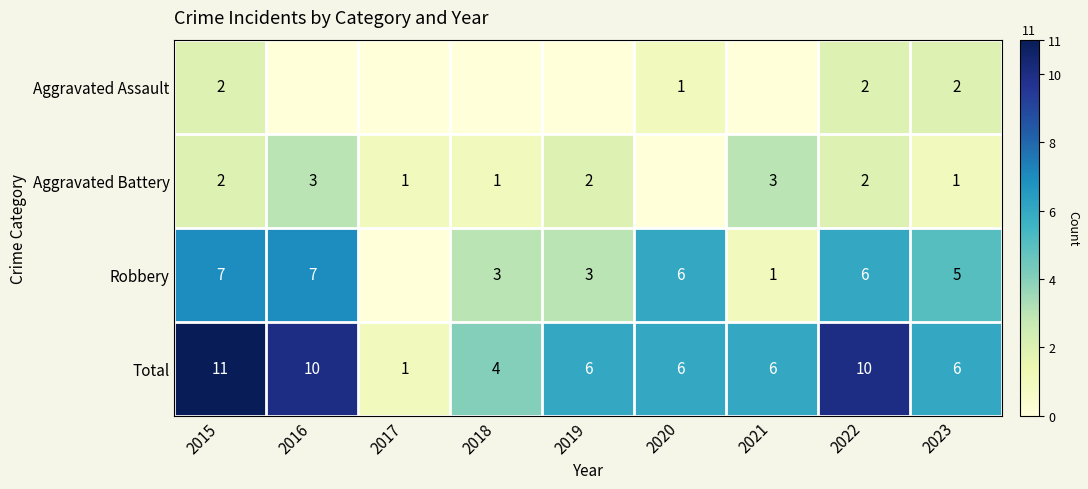

What is the difference between the highest and lowest values at 2017?

1